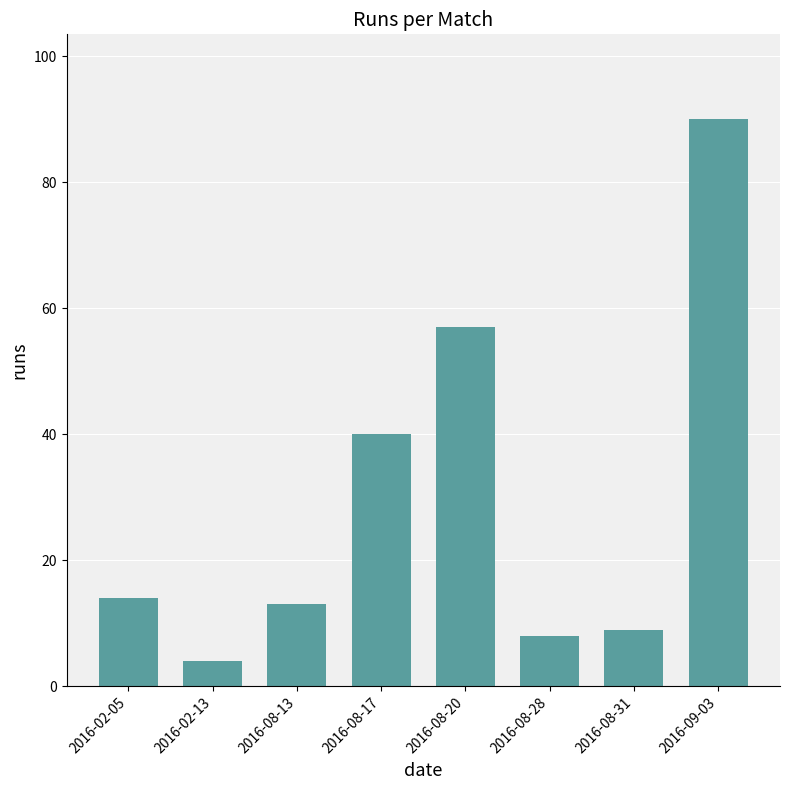

What position from the right is 2016-08-31?

2